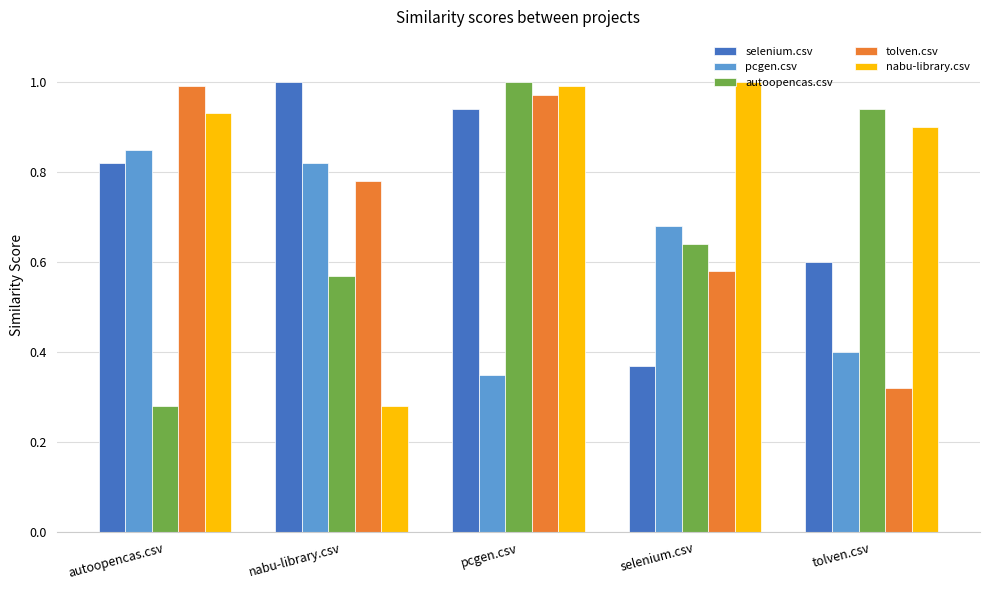

The autoopencas.csv series shows 0.6 at pcgen.csv. True or false?

False